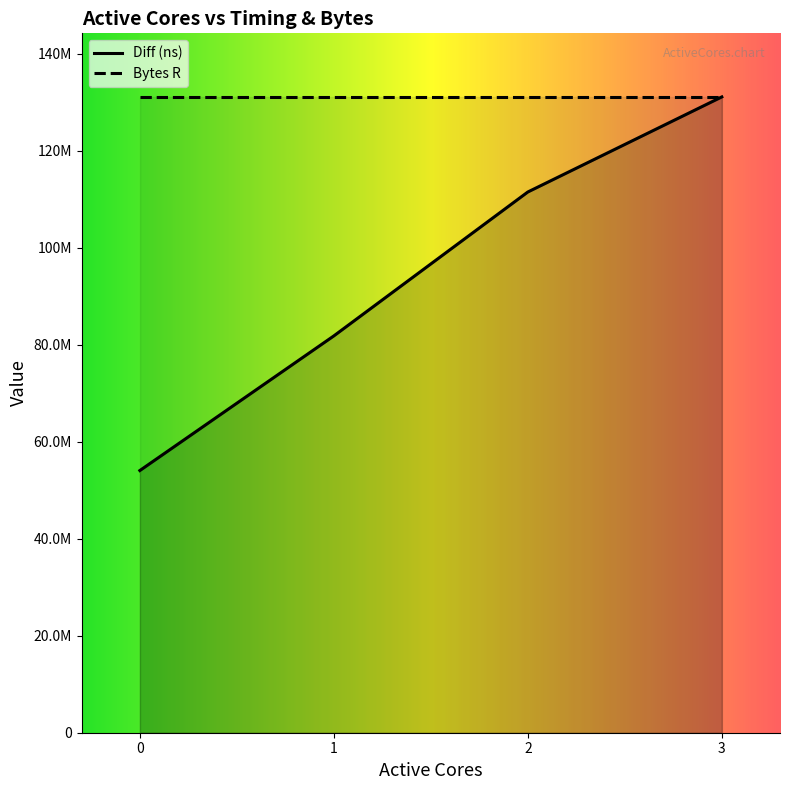

What is the difference between the values at 1 and 2?

29668285.4